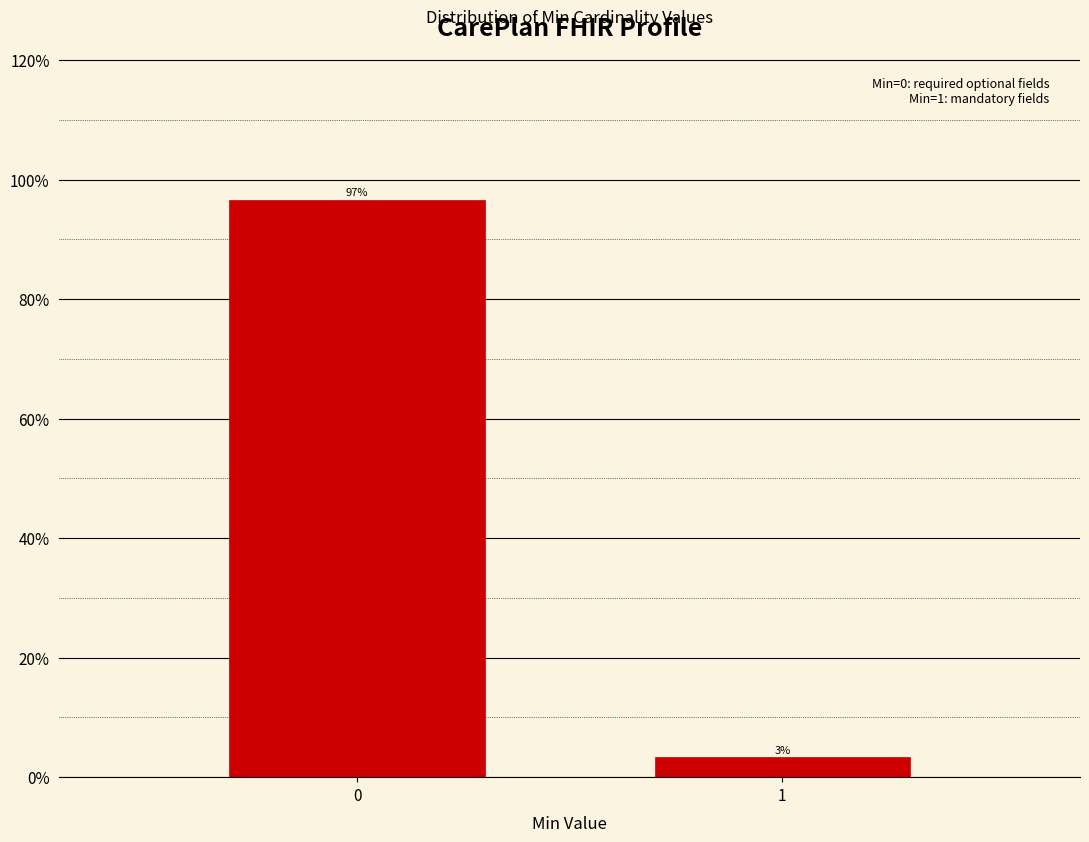

What is the approximate value at 0?

96.7